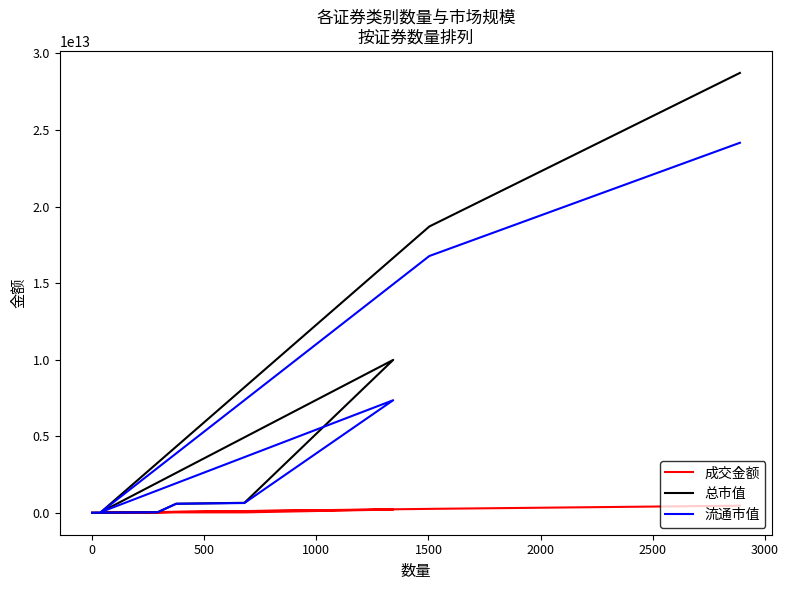

What is the difference between the second highest and minimum values in the 成交金额 series?

251980481610.4